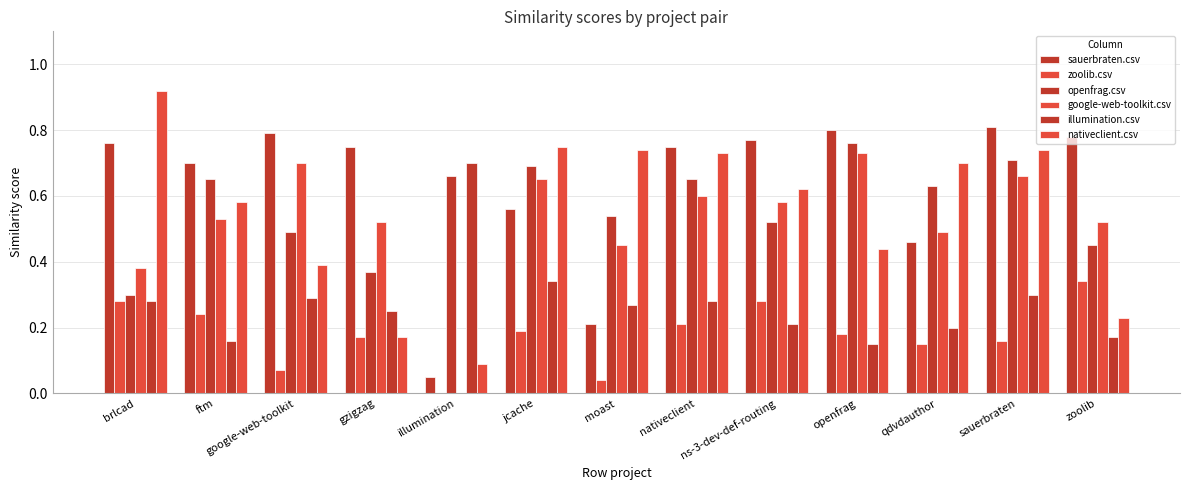

Which category has the lowest value in the openfrag.csv series?

brlcad